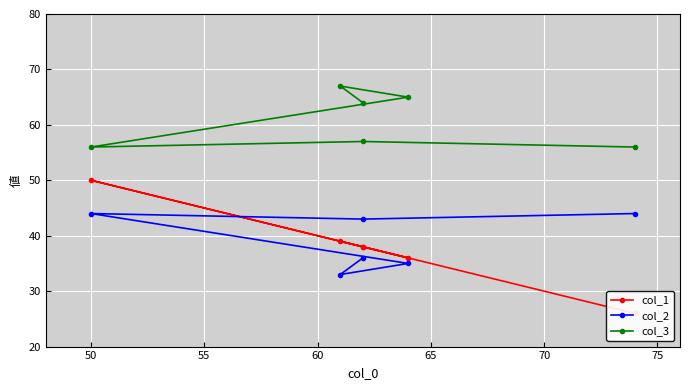

Which series has the largest total across all categories?

col_3